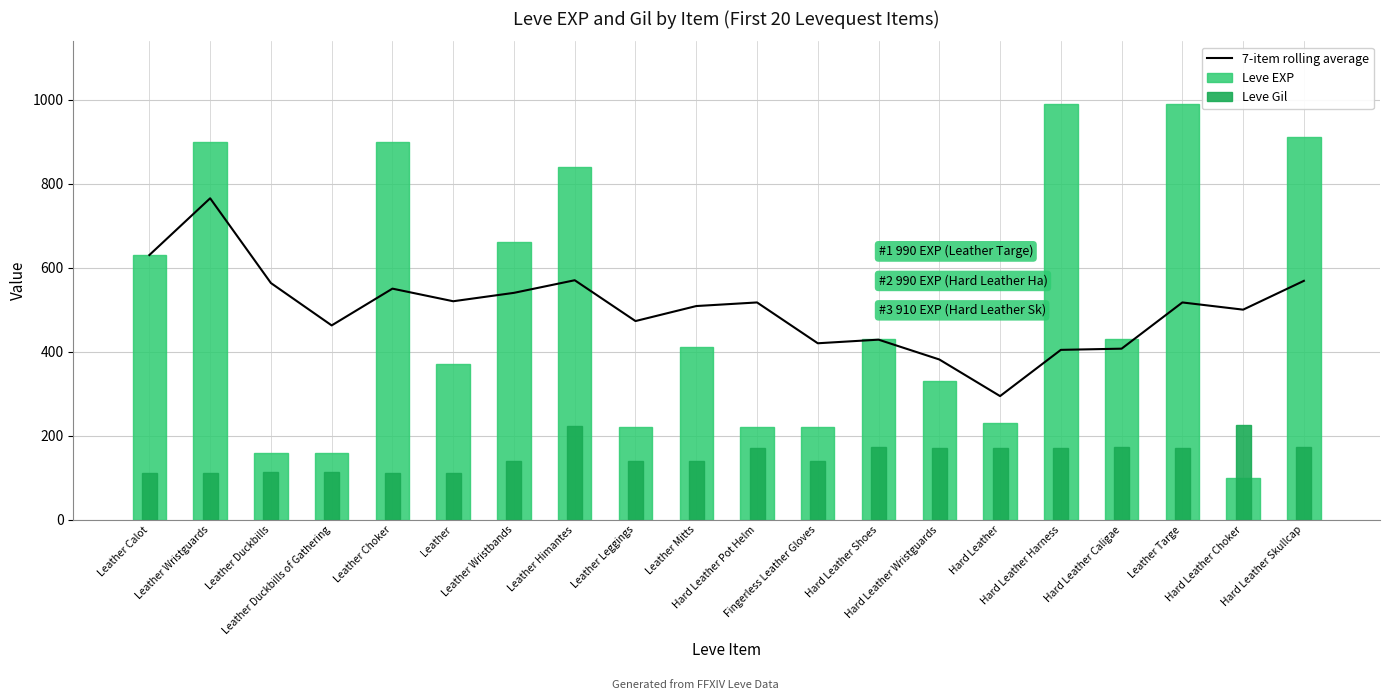

What are all the series names shown in the legend?

7-item rolling average, Leve EXP, Leve Gil